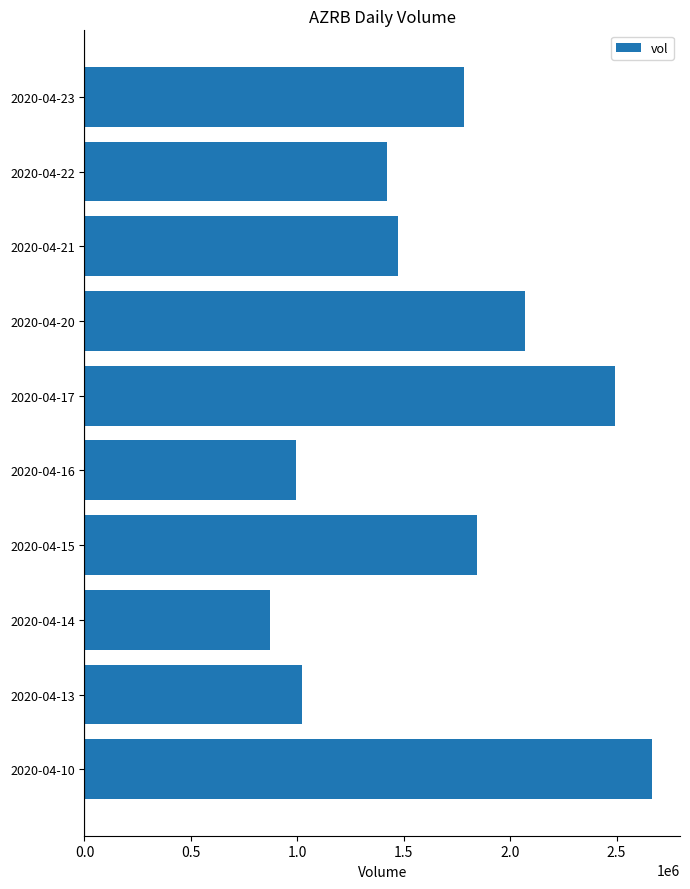

Reading bottom to top, transcribe all the data shown in this chart.

2020-04-10=2665100	2020-04-13=1022500	2020-04-14=872700	2020-04-15=1846300	2020-04-16=992600	2020-04-17=2493900	2020-04-20=2067700	2020-04-21=1474100	2020-04-22=1422800	2020-04-23=1782800